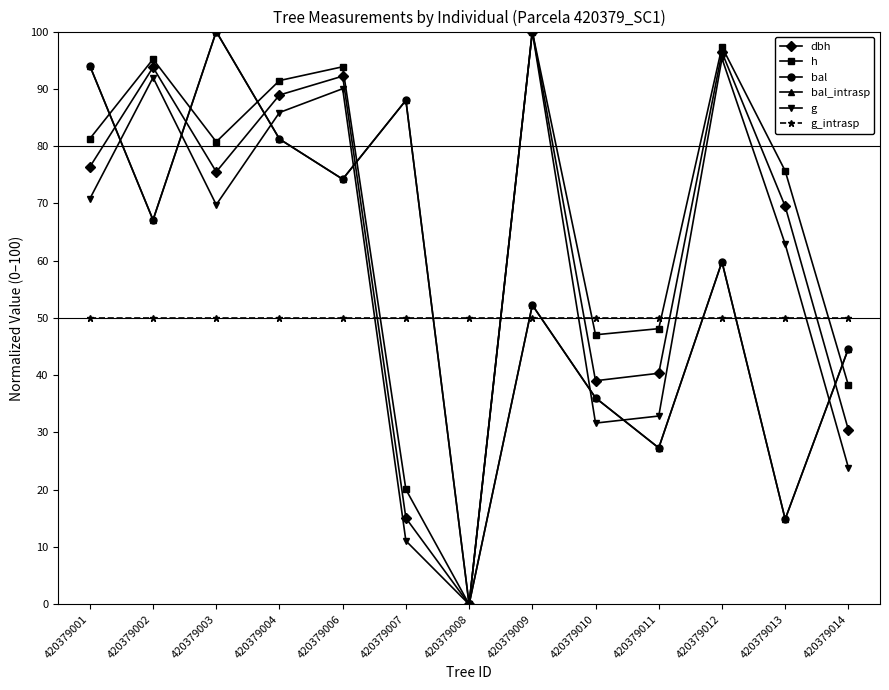

Rank the series by their maximum value, from highest to lowest.

dbh, h, bal, bal_intrasp, g, g_intrasp